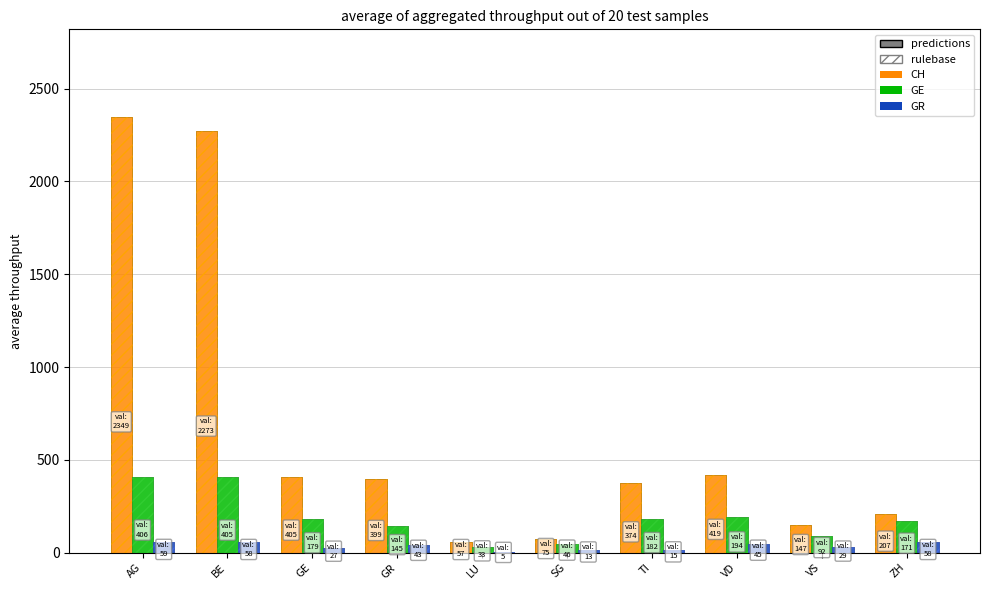

Is it true that GE (predictions) equals 120 at TI?

False